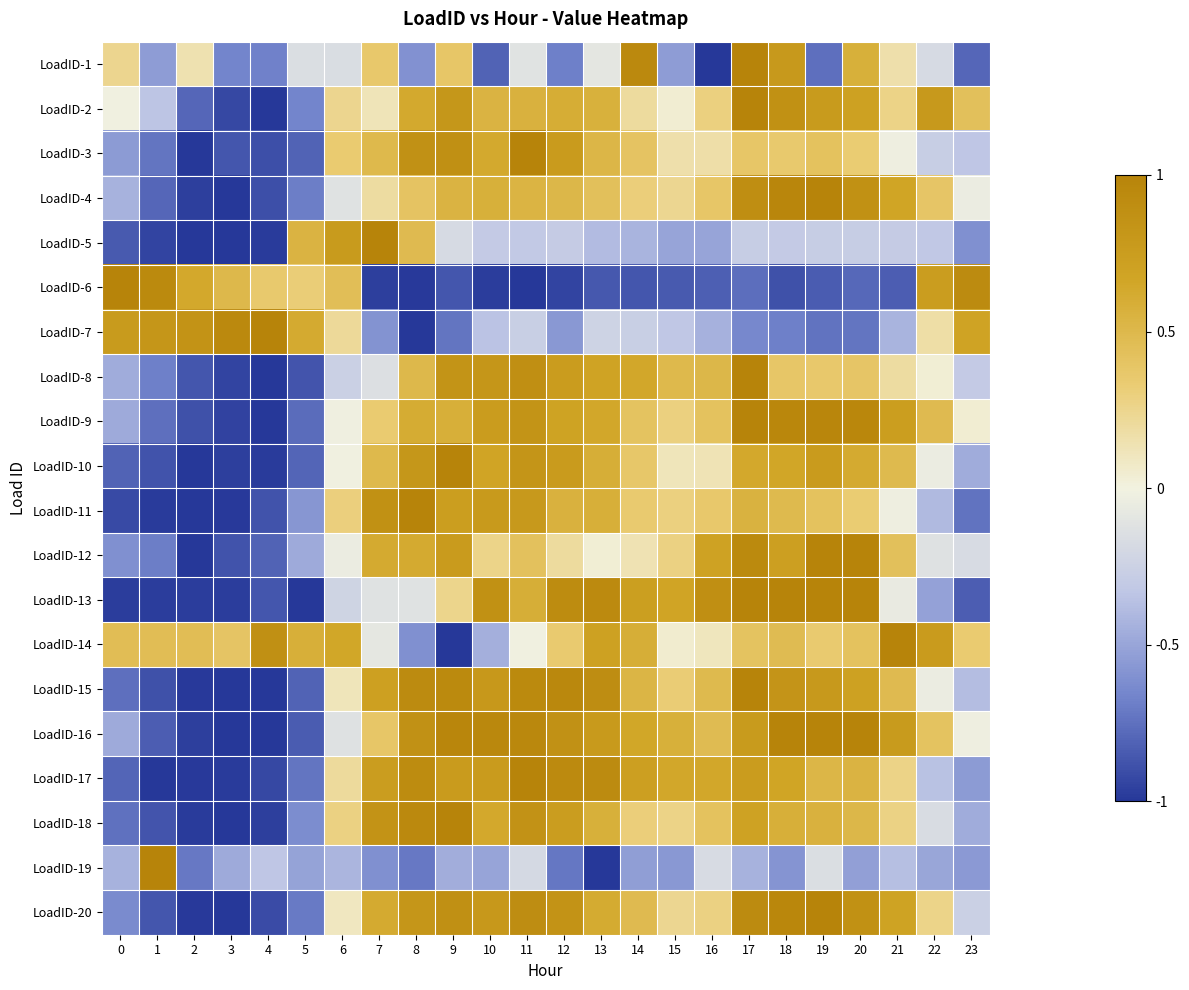

Rank the series at 12 from lowest to highest value.

LoadID-6, LoadID-19, LoadID-1, LoadID-7, LoadID-5, LoadID-12, LoadID-14, LoadID-4, LoadID-11, LoadID-2, LoadID-9, LoadID-18, LoadID-8, LoadID-10, LoadID-3, LoadID-20, LoadID-16, LoadID-13, LoadID-17, LoadID-15